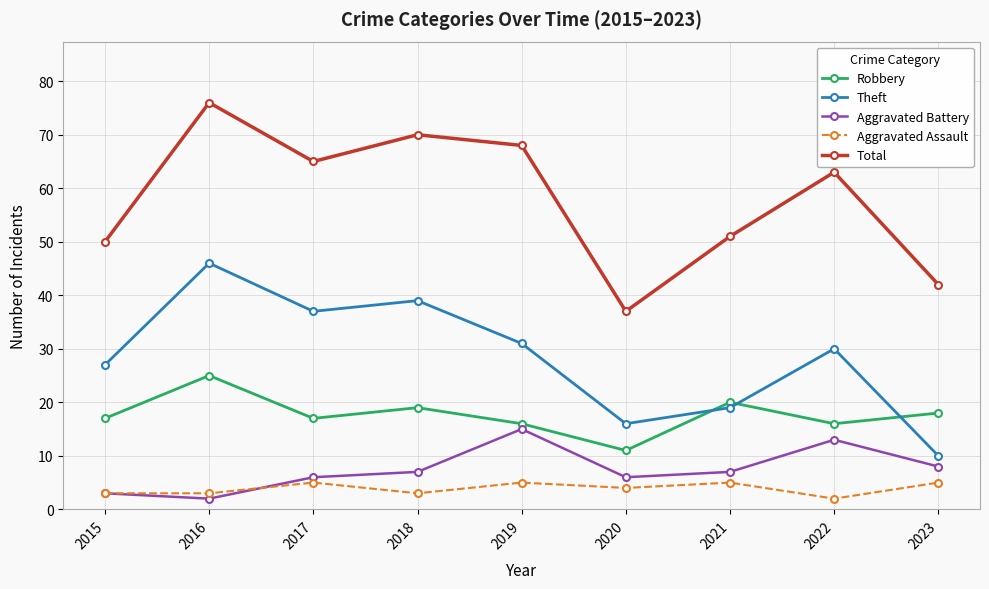

What are all the series names shown in the legend?

Robbery, Theft, Aggravated Battery, Aggravated Assault, Total